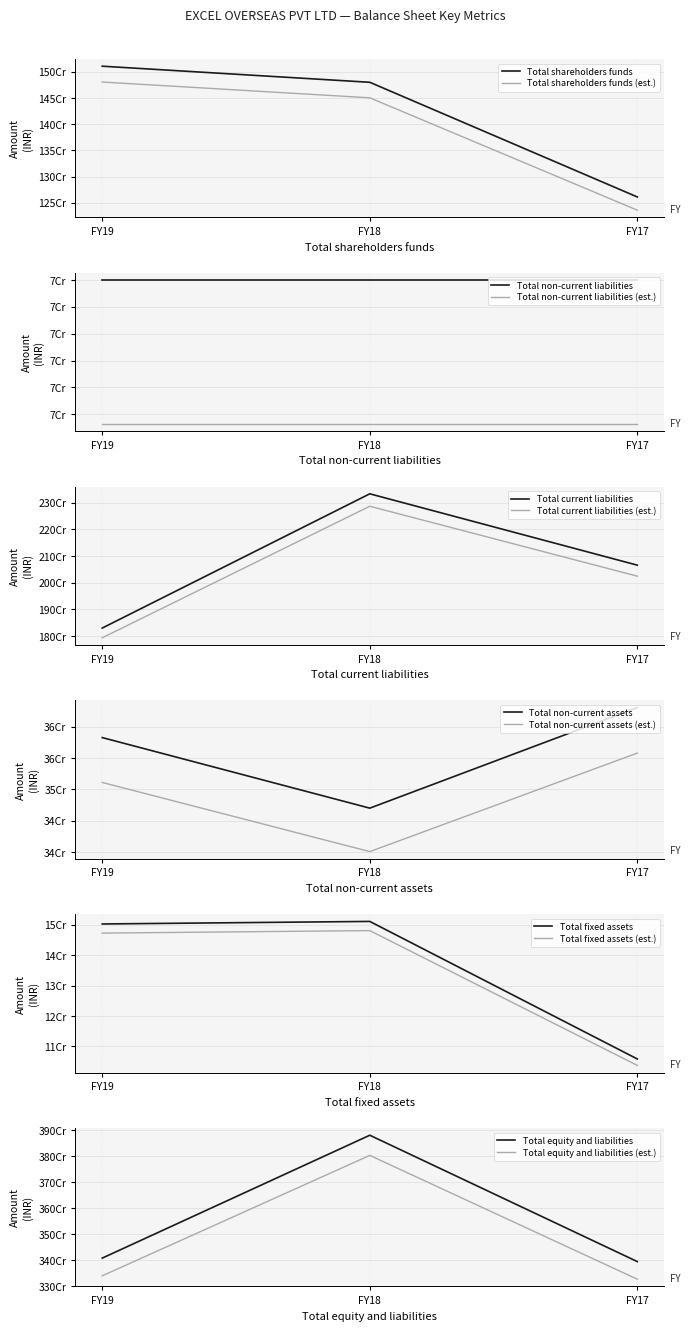

True or false: Total shareholders funds has a value of 1510738296 at FY19.

True